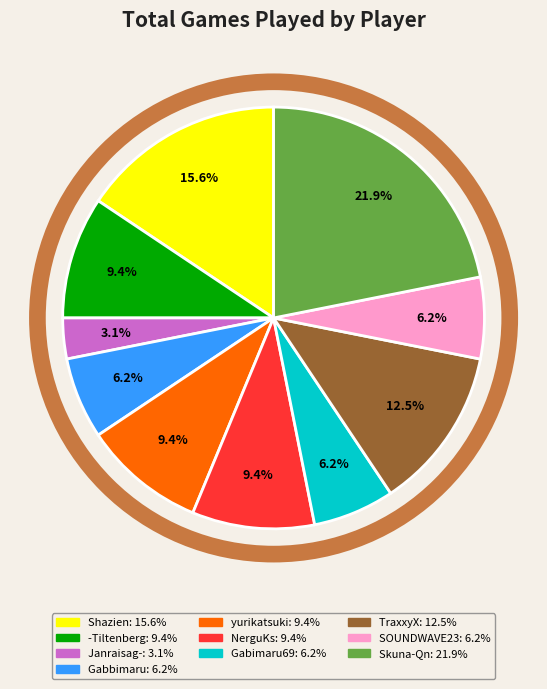

What percentage is NOT represented by Skuna-Qn?

78.1%